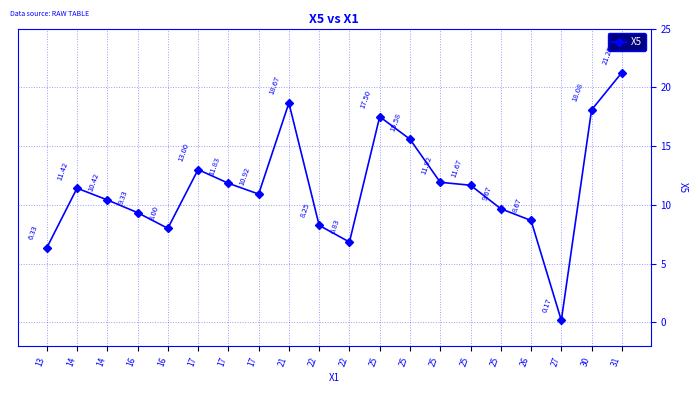

The value at 22 is 8.2. True or false?

True